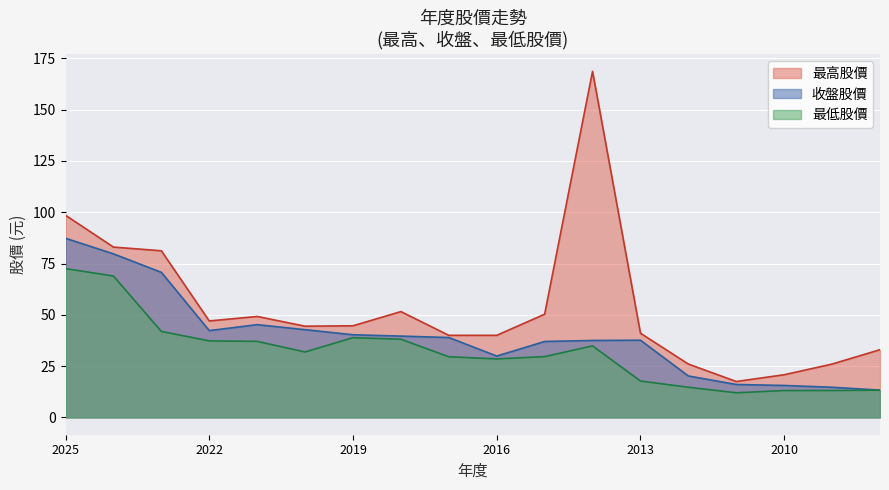

True or false: 最高股價 has a value of 20.4 at 2018.

False